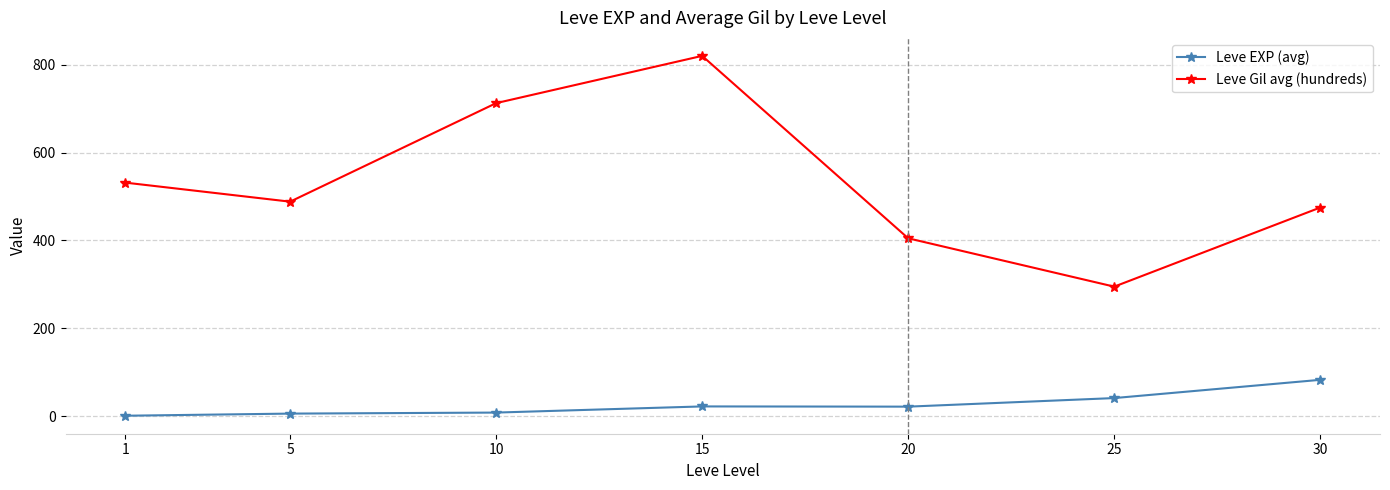

What is the smallest value displayed?

1.3